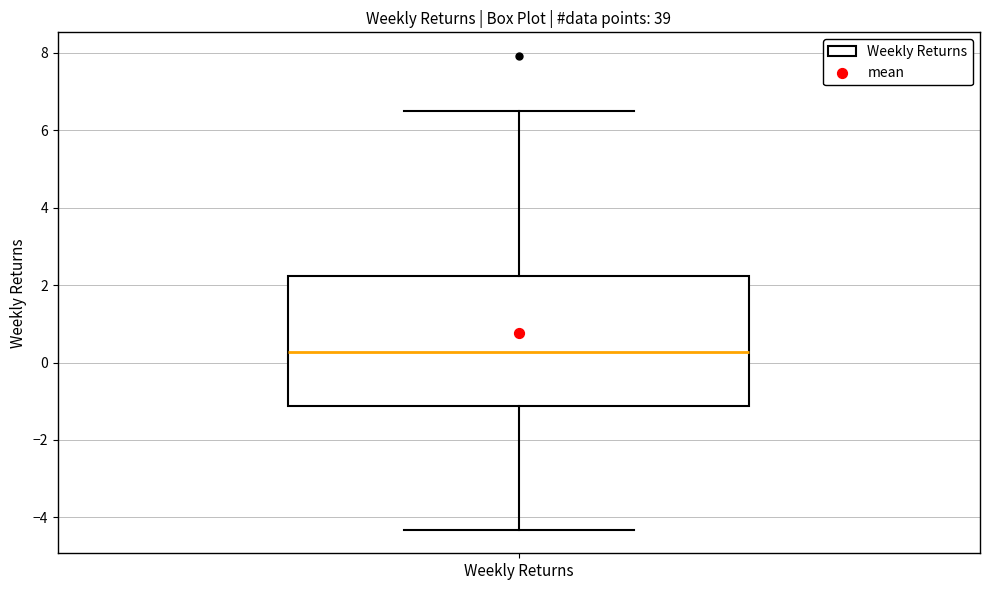

Transcribe this box plot: give where the median line is, the range the box spans, and where the two whiskers end, as read against the y-axis. The values are not printed on the chart, so give them approximately, as read against the axis.

median 0.2, box -1.2 to 2.2, whiskers -4.4 to 6.6